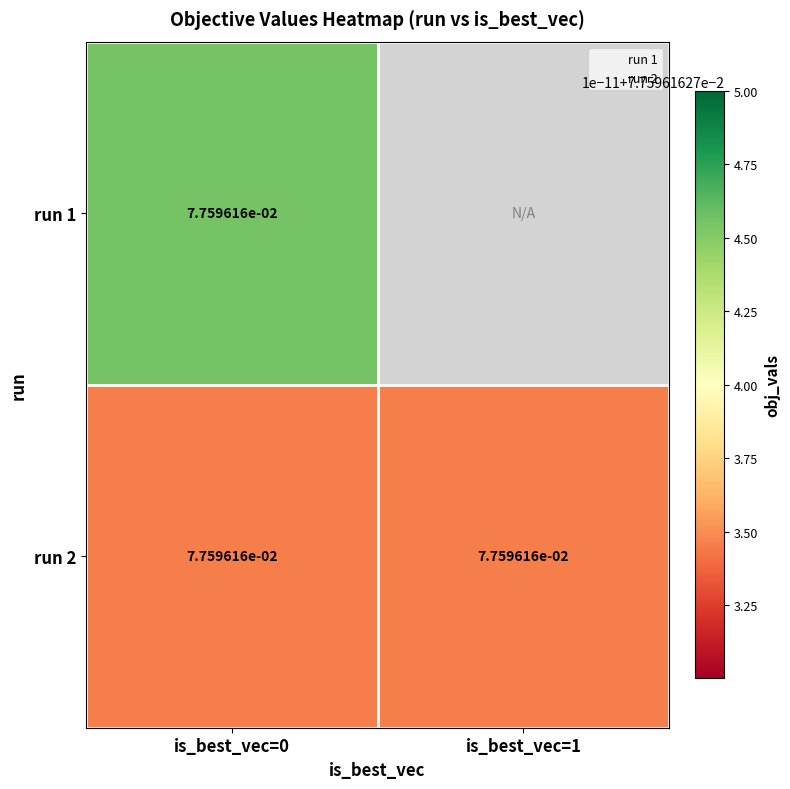

What is the sum of all run 2 values?

0.2